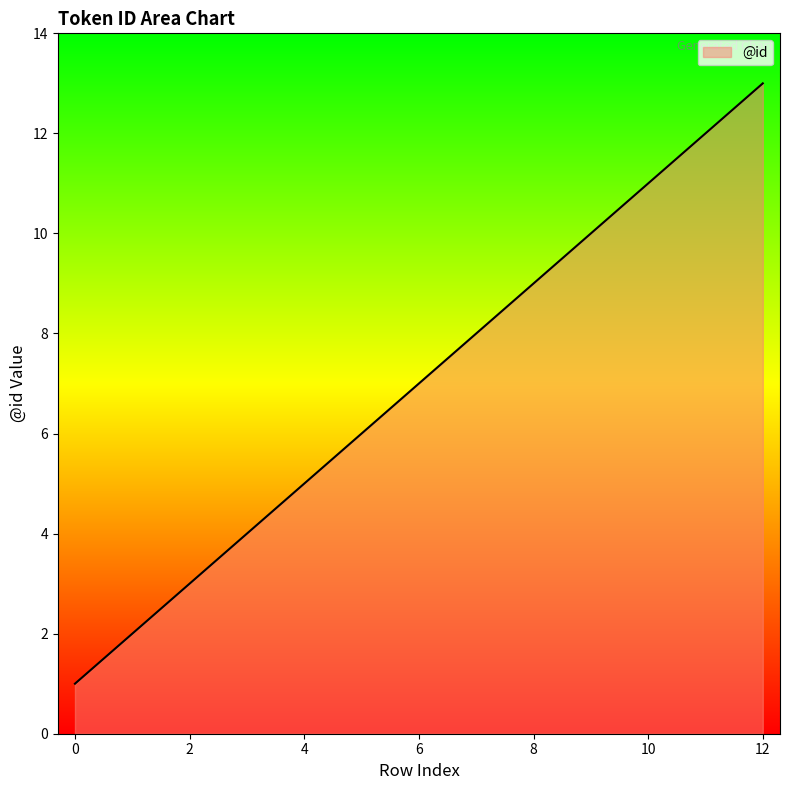

What is the maximum value shown in the chart?

13